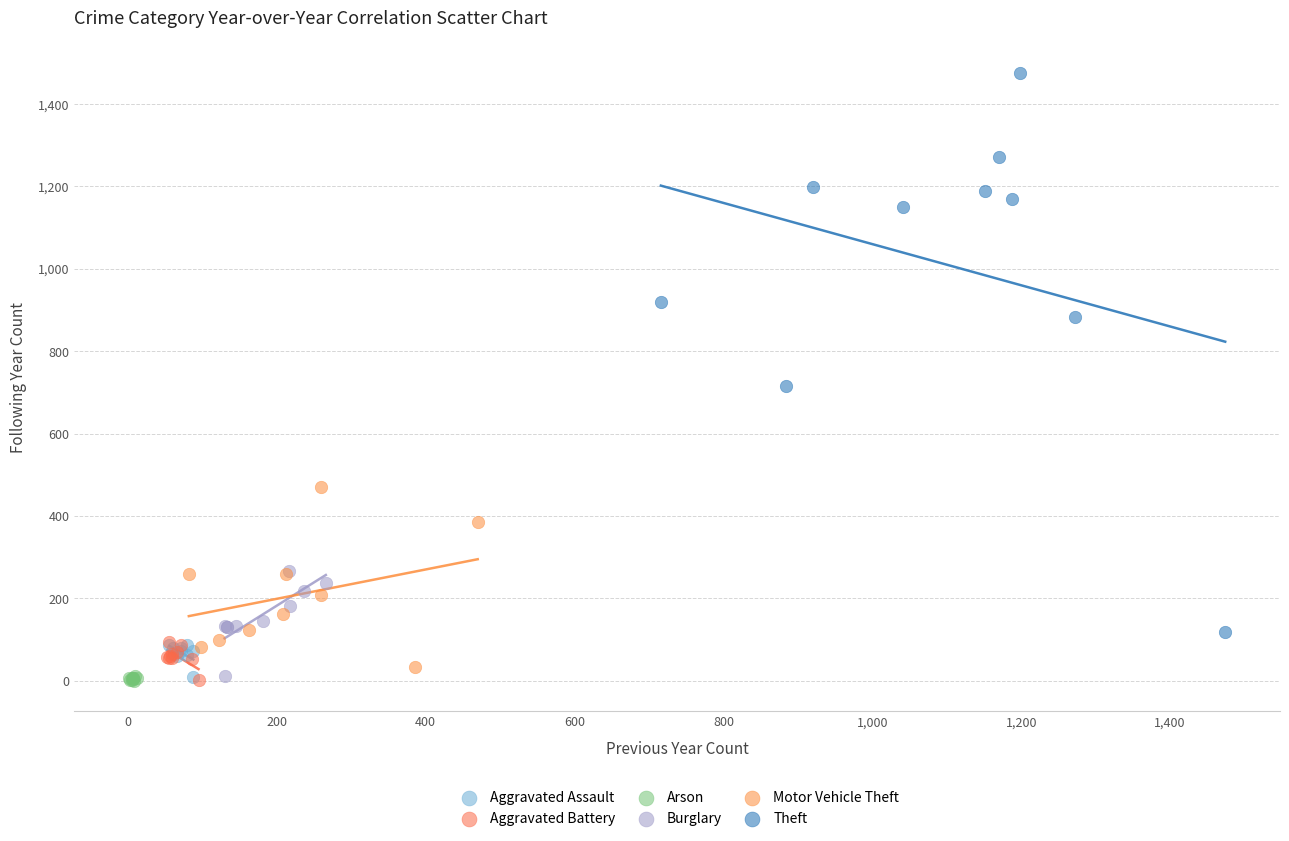

Which series contains the highest Y value?

Theft